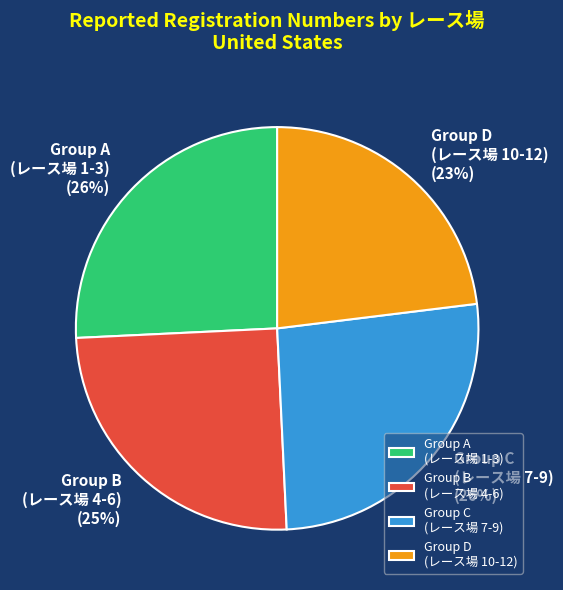

Between Group A (レース場 1-3) and Group B (レース場 4-6), which is larger?

Group A (レース場 1-3)